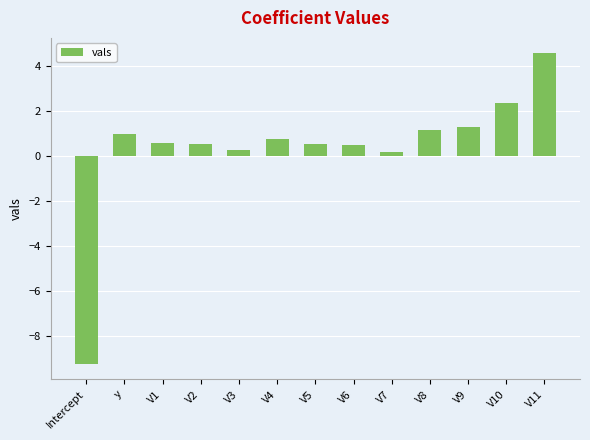

How many distinct data groups are displayed?

1